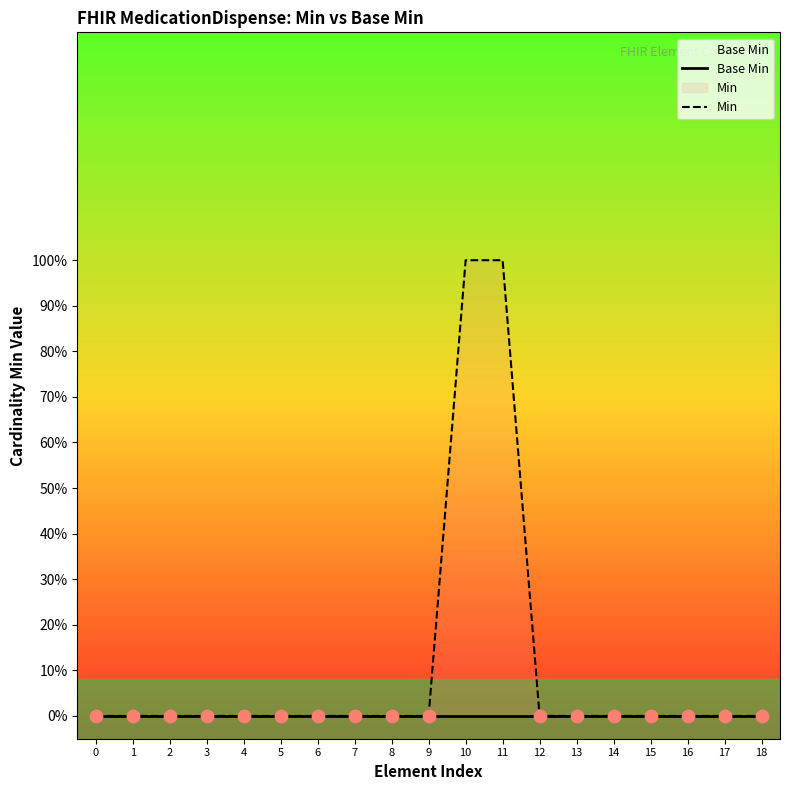

Which series reaches the minimum Y coordinate?

Base Min